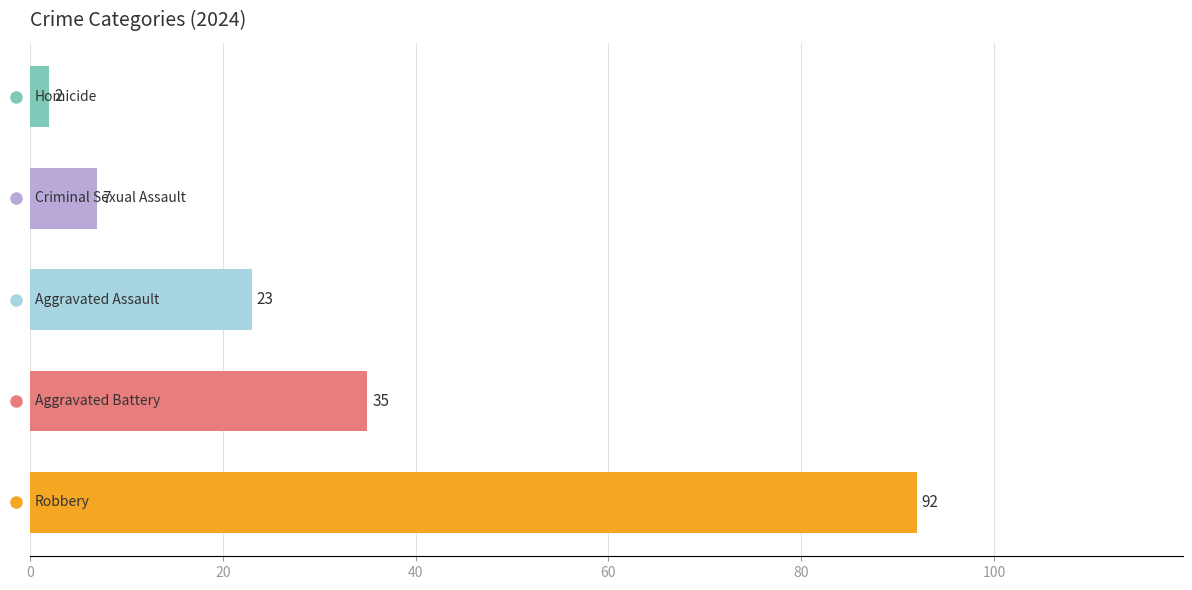

What is the difference between the maximum and minimum values?

90